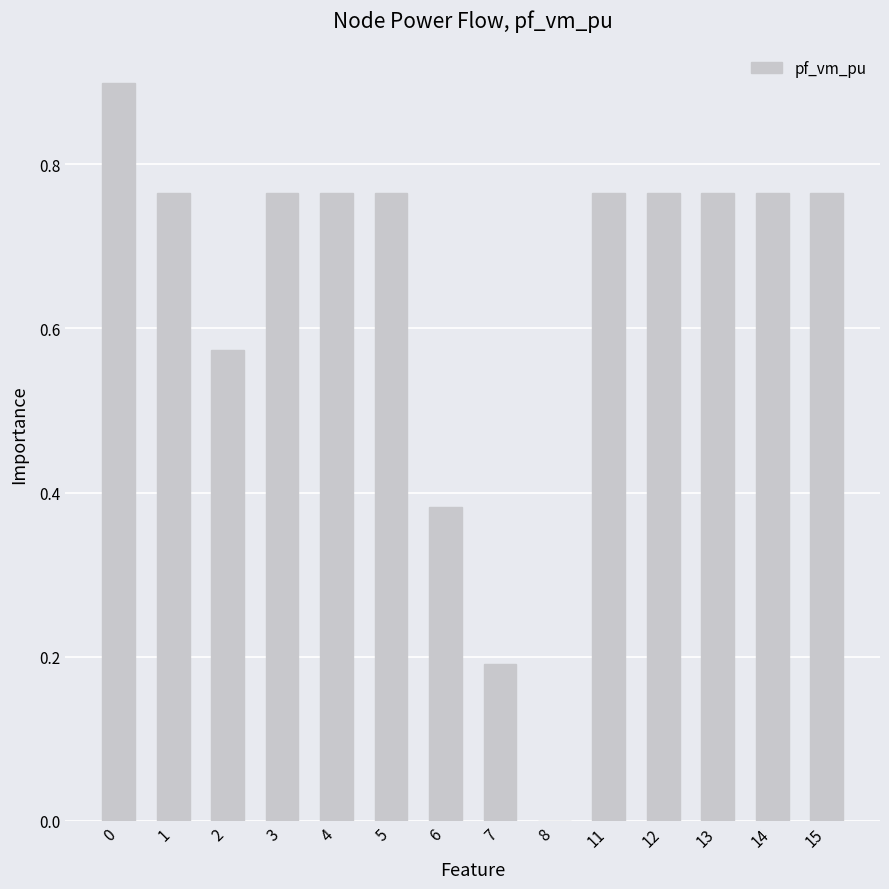

What is the sum of all values?

8.9